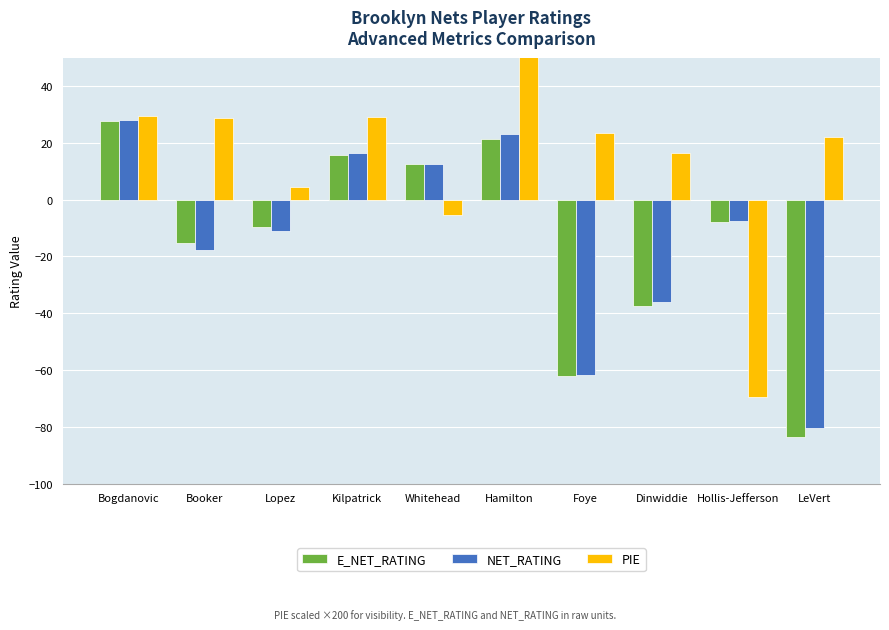

The E_NET_RATING series shows -83.5 at LeVert. True or false?

True